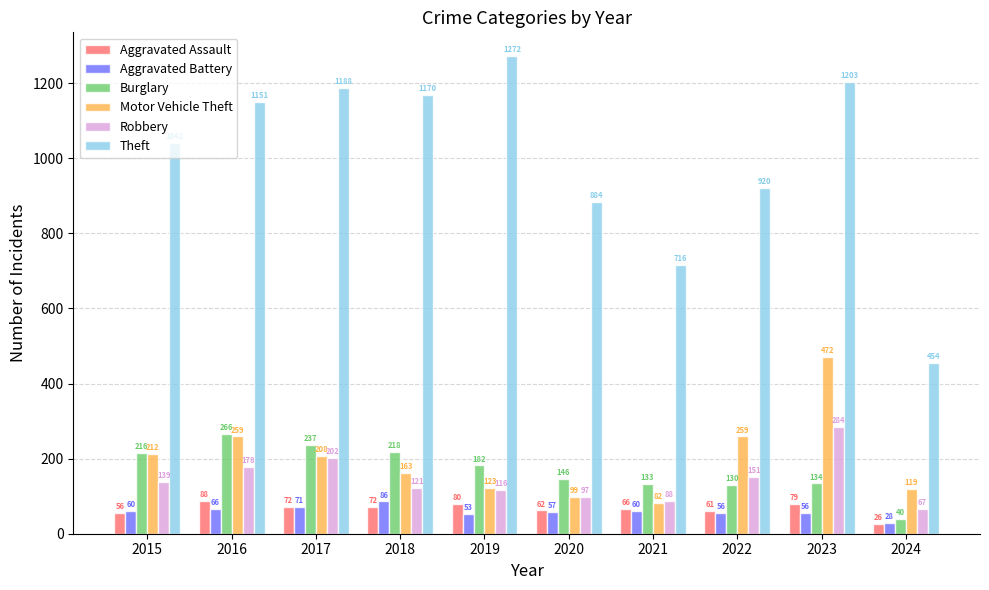

Reading left to right, extract all data points from this chart.

Aggravated Assault: 2015=56	2016=88	2017=72	2018=72	2019=80	2020=62	2021=66	2022=61	2023=79	2024=26
Aggravated Battery: 2015=60	2016=66	2017=71	2018=86	2019=53	2020=57	2021=60	2022=56	2023=56	2024=28
Burglary: 2015=216	2016=266	2017=237	2018=218	2019=182	2020=146	2021=133	2022=130	2023=134	2024=40
Motor Vehicle Theft: 2015=212	2016=259	2017=208	2018=163	2019=123	2020=99	2021=82	2022=259	2023=472	2024=119
Robbery: 2015=139	2016=178	2017=202	2018=121	2019=116	2020=97	2021=88	2022=151	2023=284	2024=67
Theft: 2015=1041	2016=1151	2017=1188	2018=1170	2019=1272	2020=884	2021=716	2022=920	2023=1203	2024=454